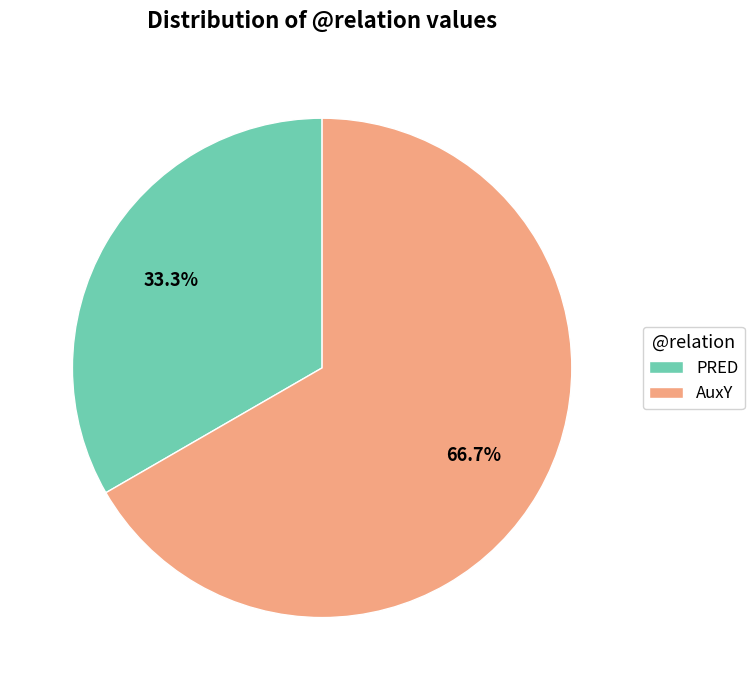

To the nearest percent, what portion does AuxY represent?

67%